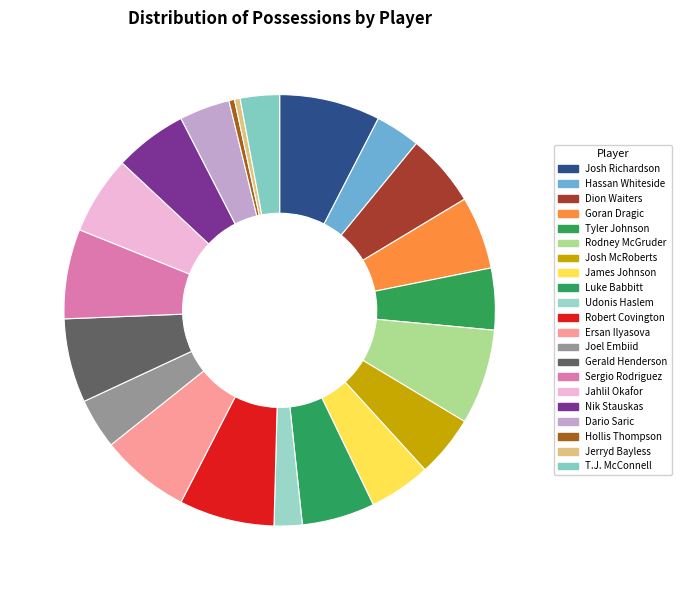

How many slices are in this pie chart?

21